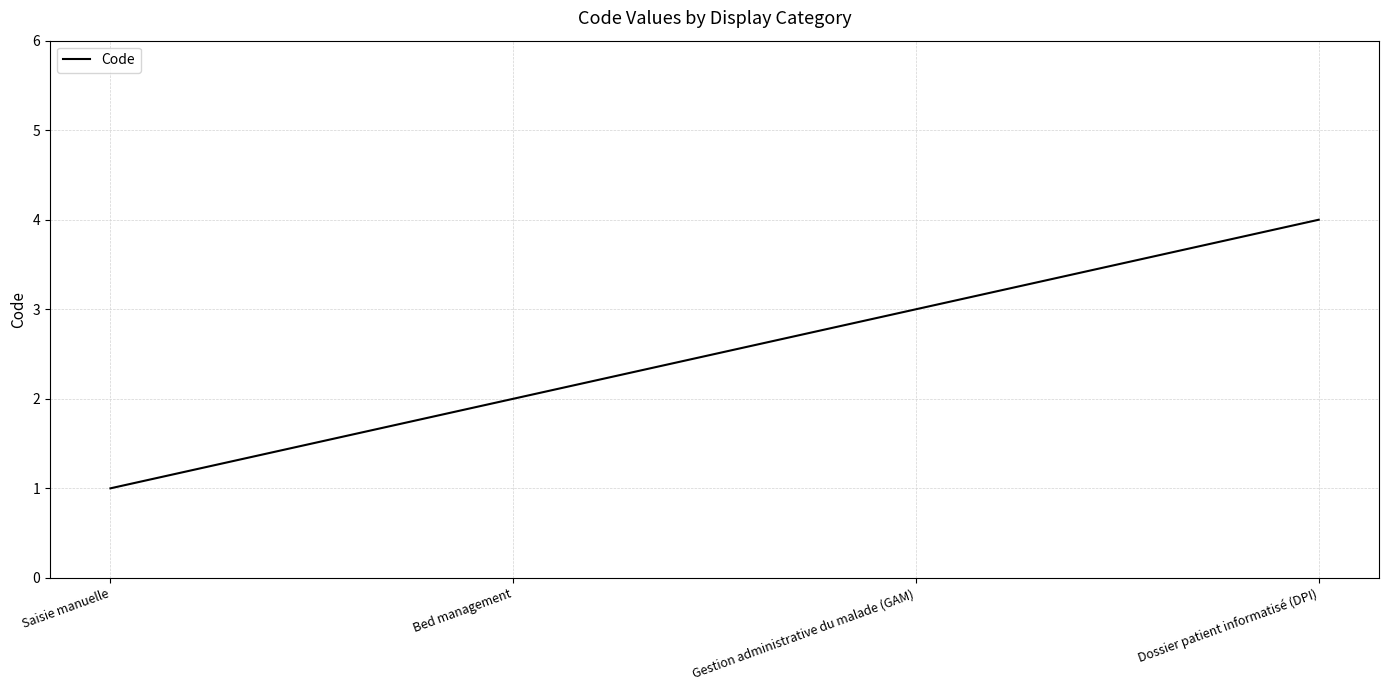

Does the chart display data point markers on the line(s)?

No